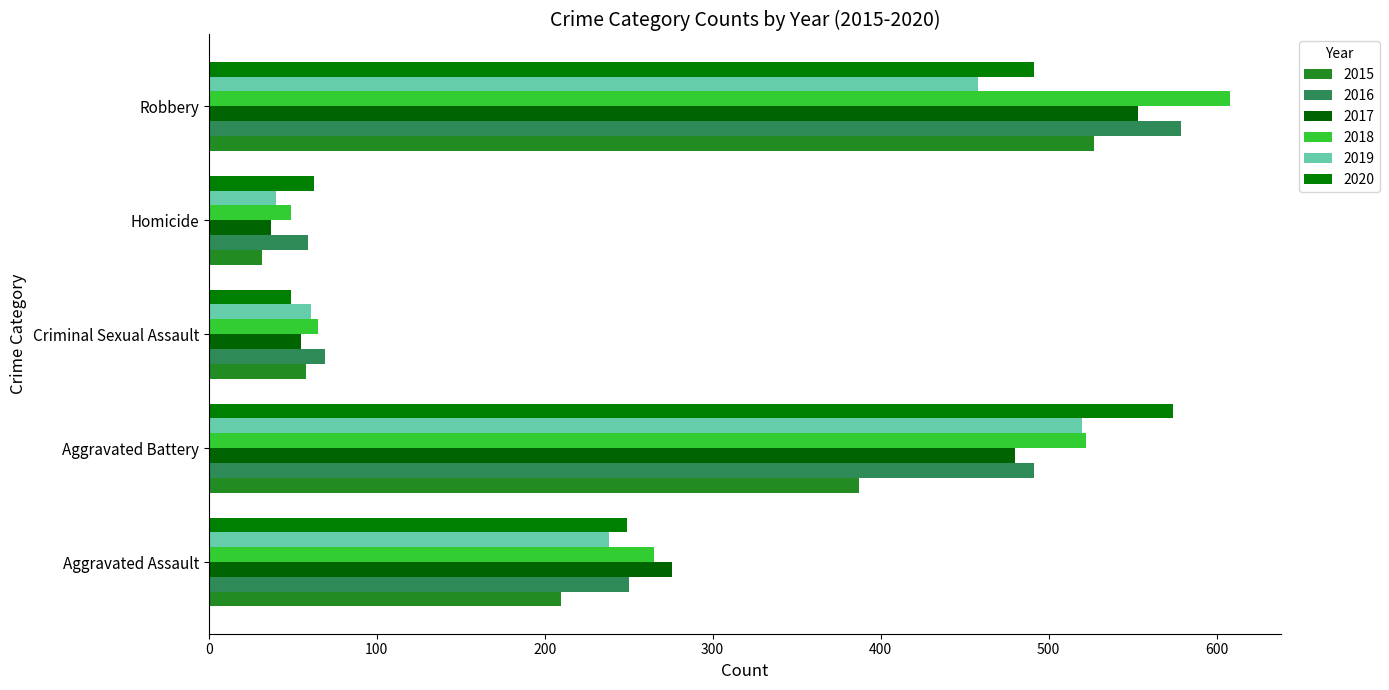

How many distinct data groups are displayed?

6